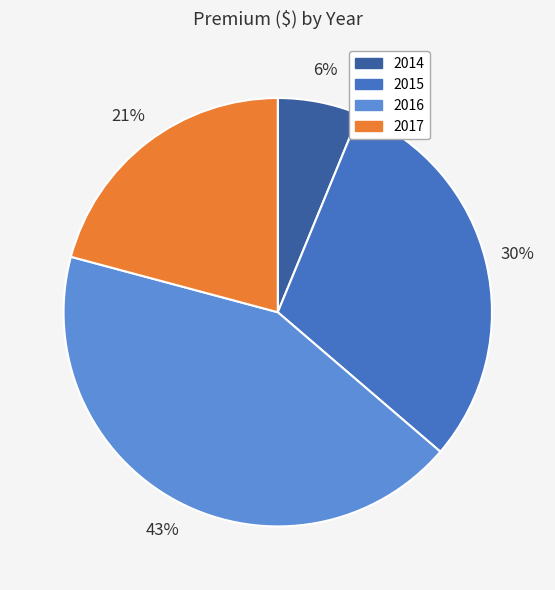

Which slice is the smallest?

2014